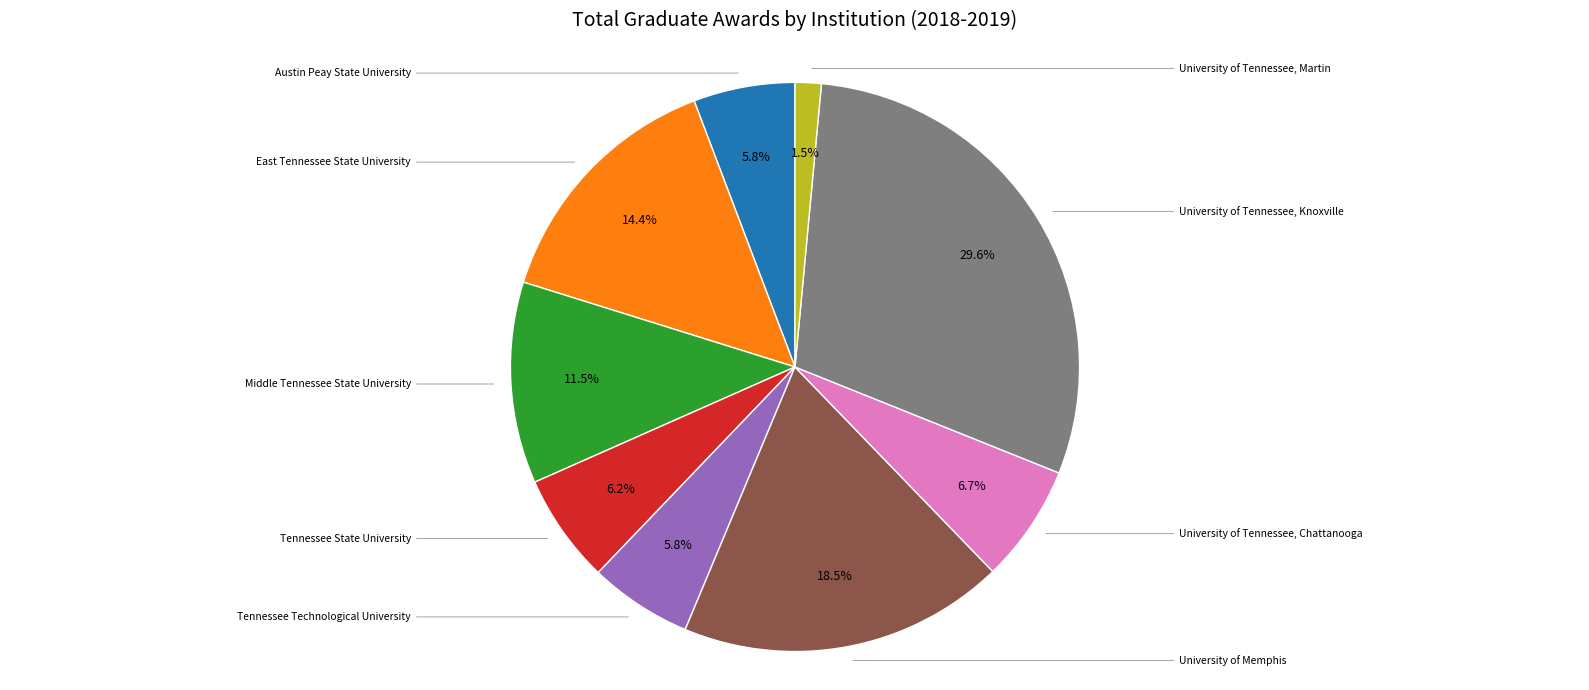

The East Tennessee State University slice represents 14% of the pie. True or false?

True